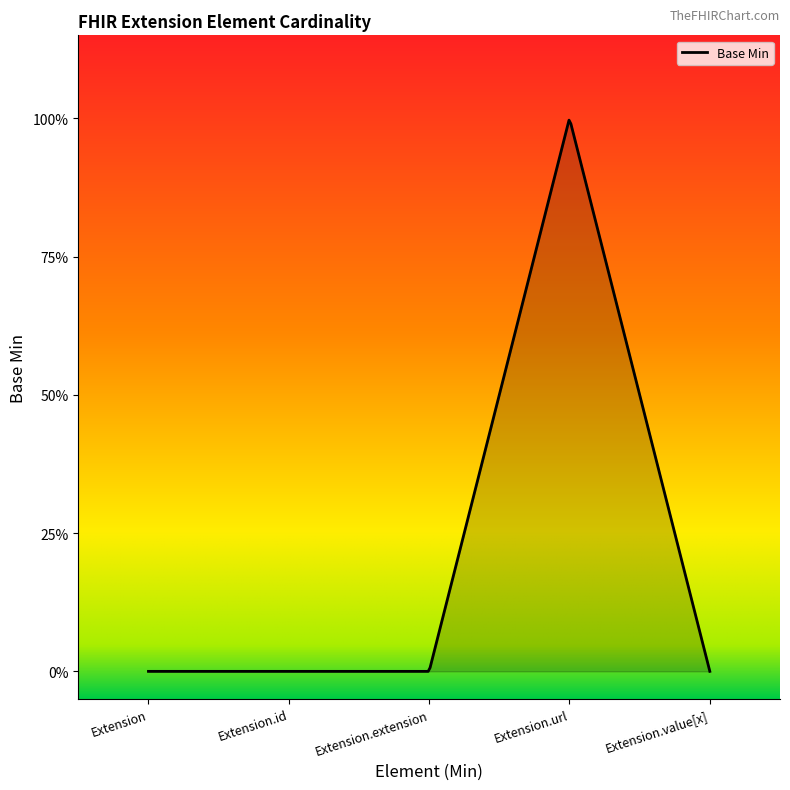

List the labels in order of value, largest first.

Extension.url, Extension, Extension.id, Extension.extension, Extension.value[x]